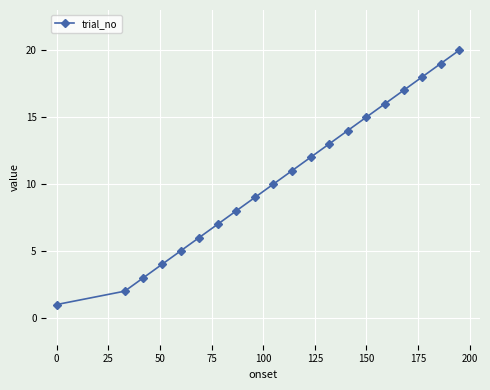

What is the smallest value displayed?

1